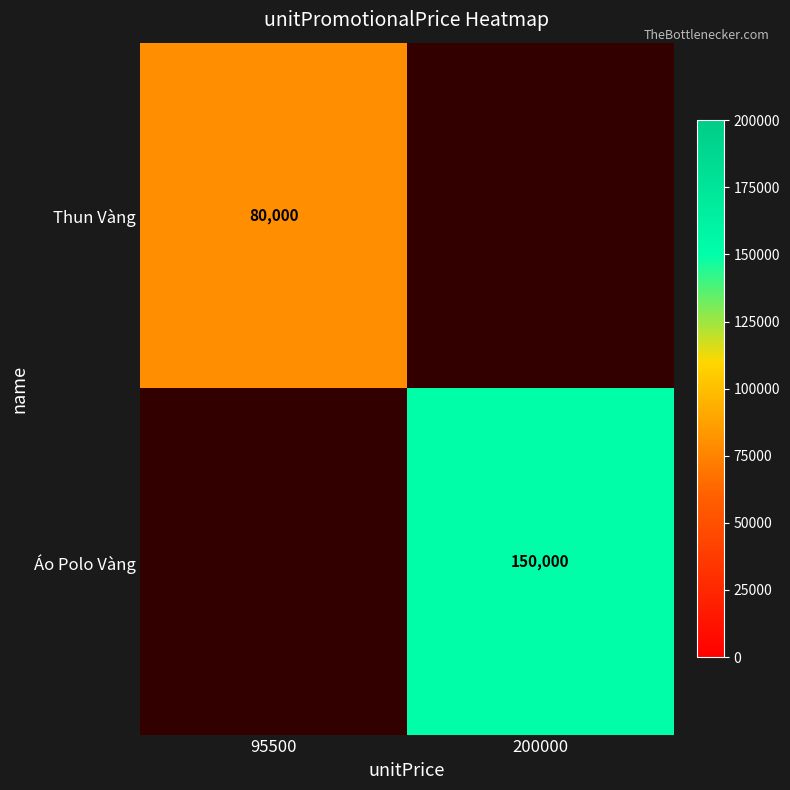

True or false: Áo Polo Vàng has a value of 83947 at 200000.

False